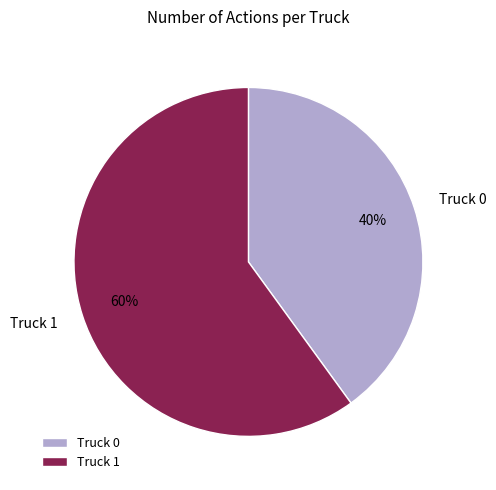

Which slice is the smallest?

Truck 0